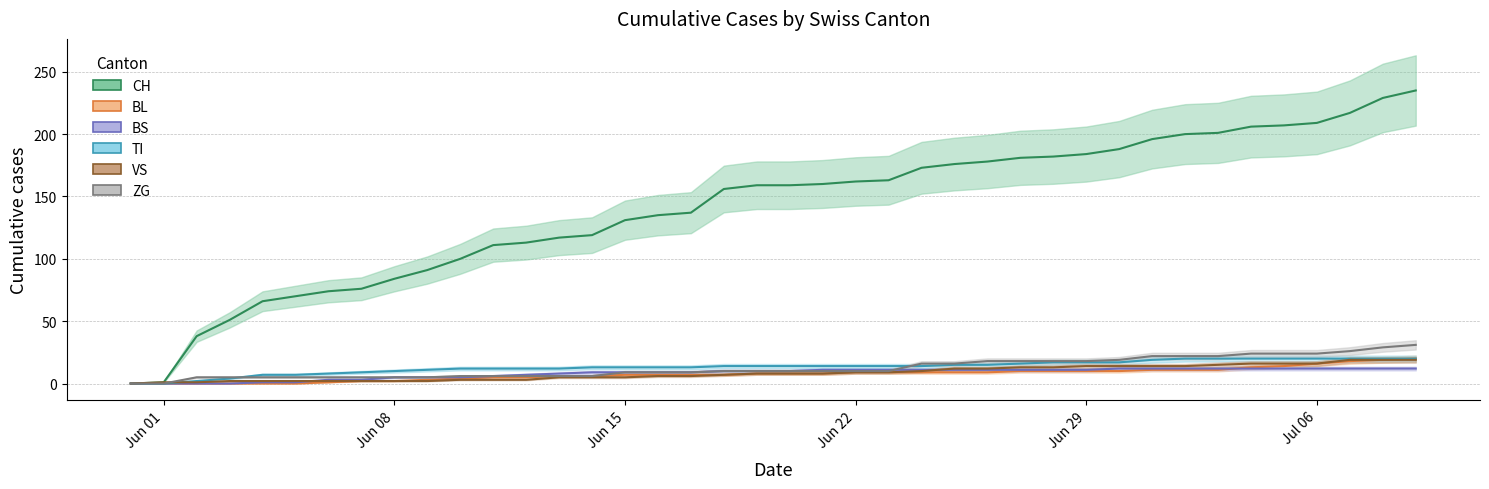

True or false: BS line has a value of 4 at 26.

False